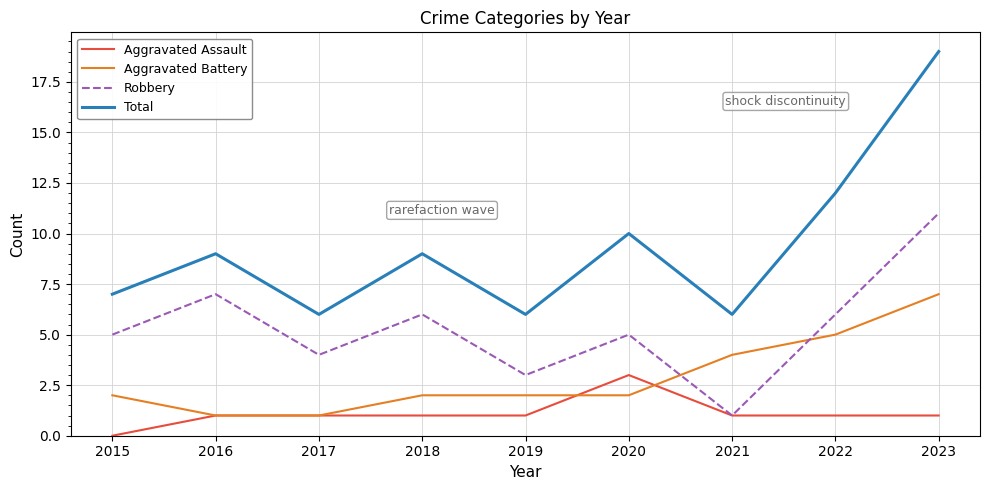

Which series has the largest total across all categories?

Total